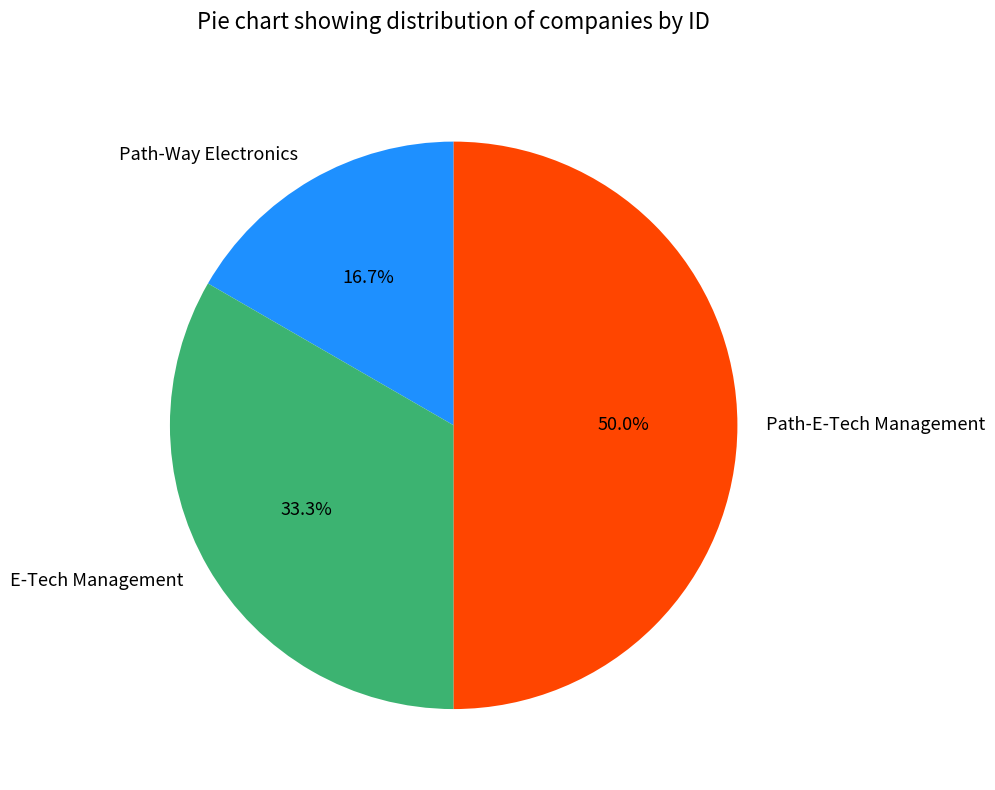

How many segments does this pie chart have?

3